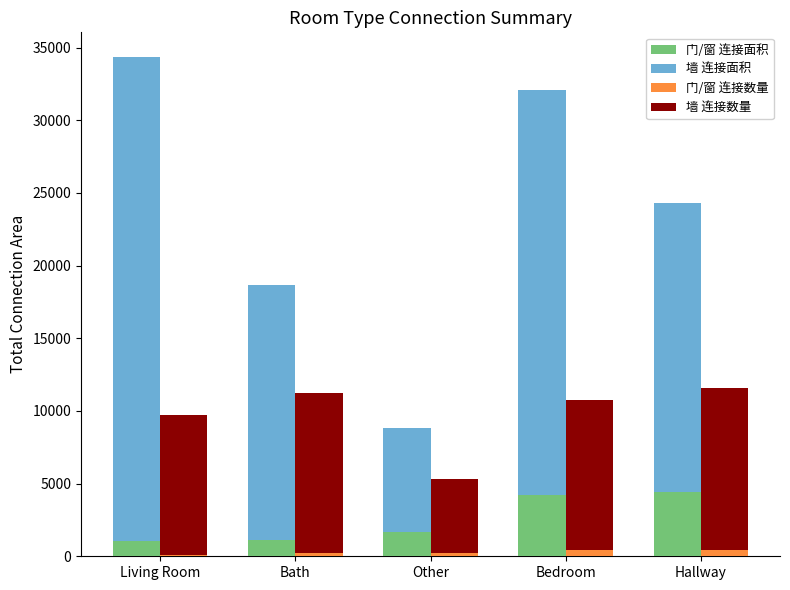

What is the label of the 2nd bar from the right?

Bedroom